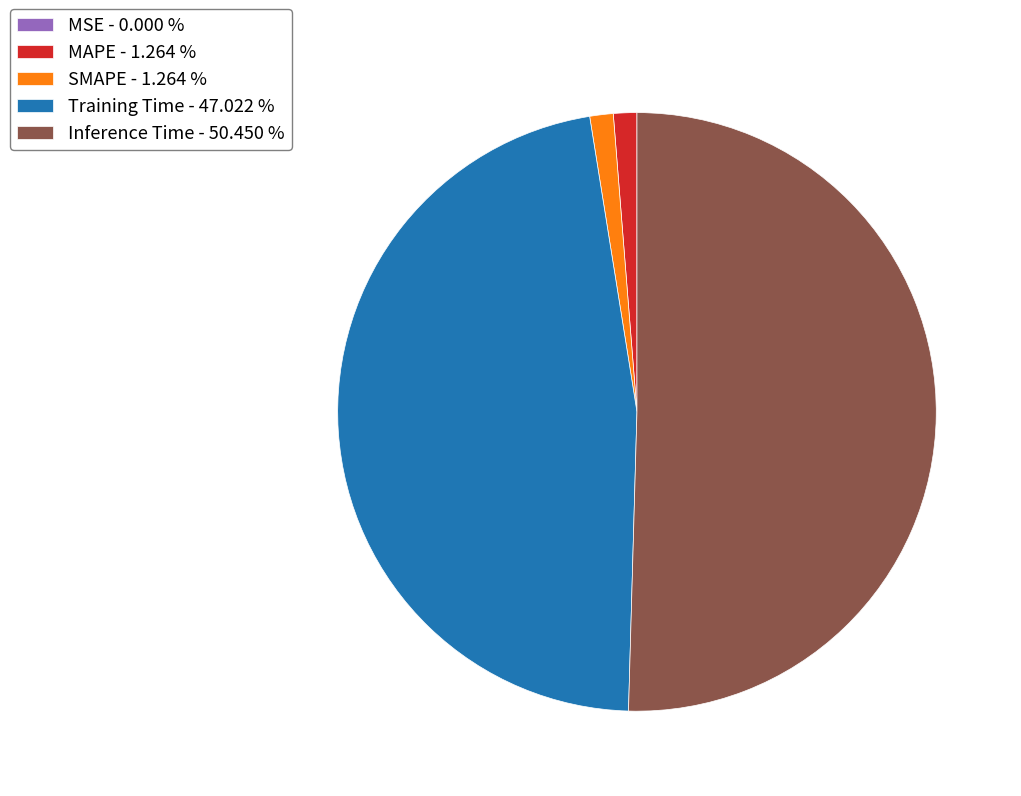

Which slice is the largest?

Inference Time